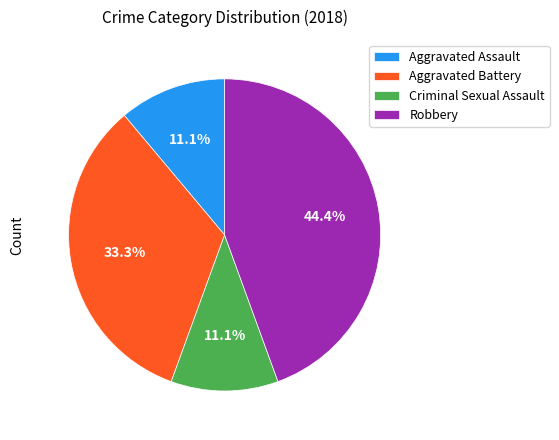

Do Aggravated Assault and Criminal Sexual Assault together represent more than half of the pie?

No